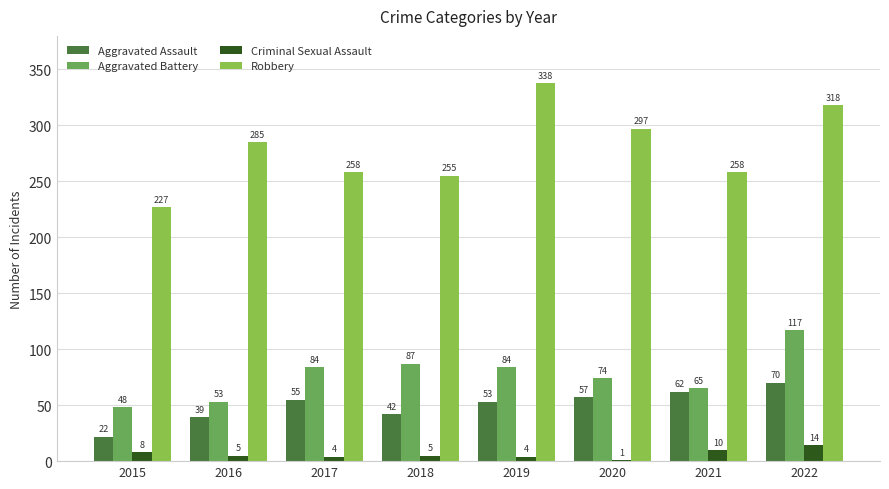

Count the number of categories in the chart.

8